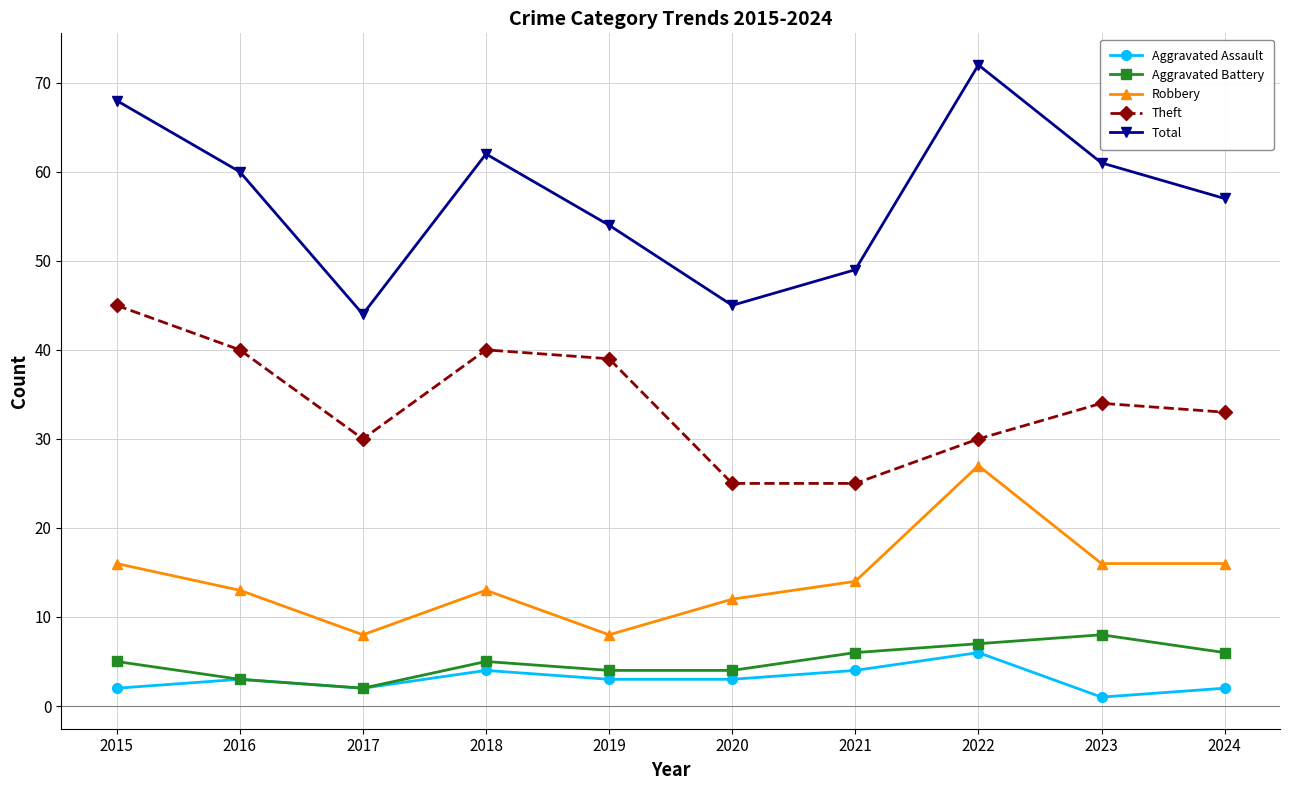

What are all the series names shown in the legend?

Aggravated Assault, Aggravated Battery, Robbery, Theft, Total